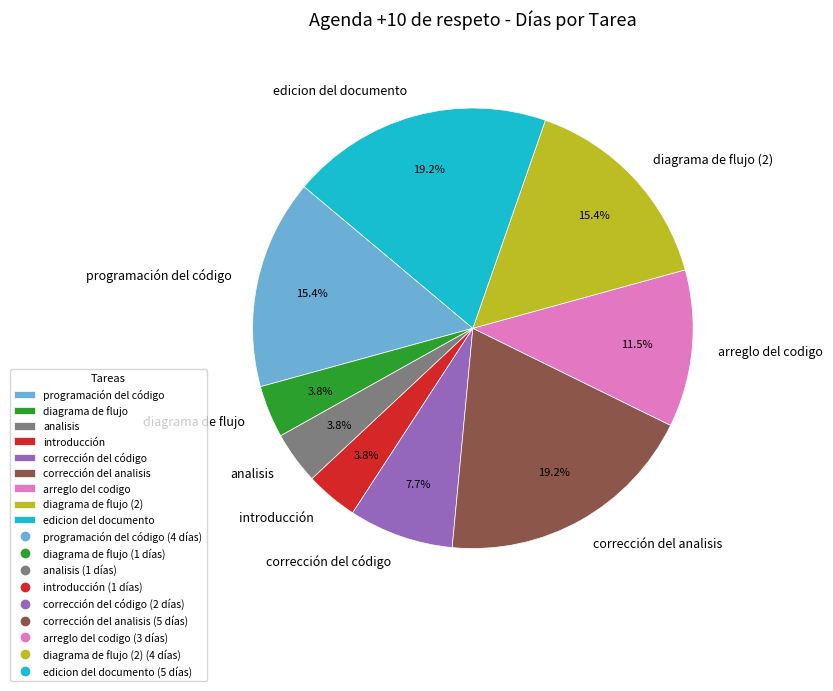

Is arreglo del codigo the majority of the pie?

No